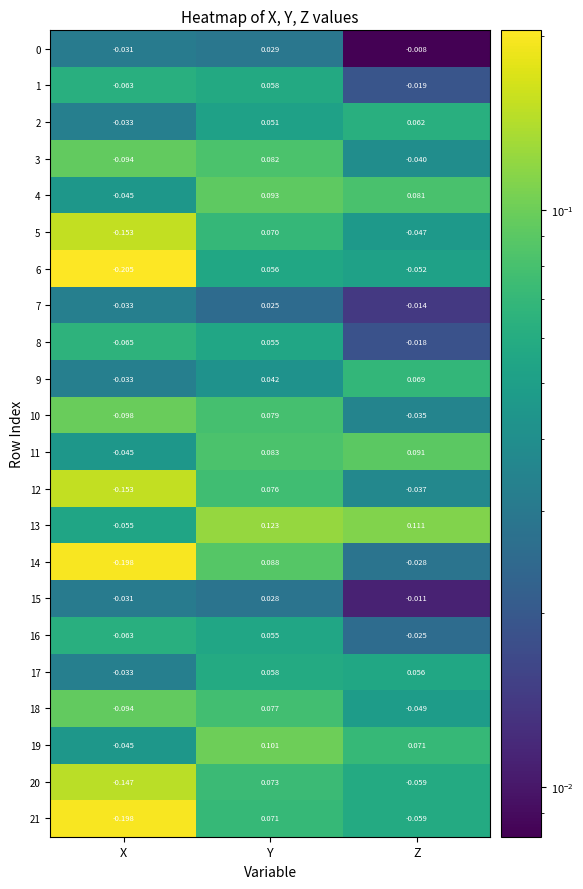

Which series changed the most between X and Y?

14